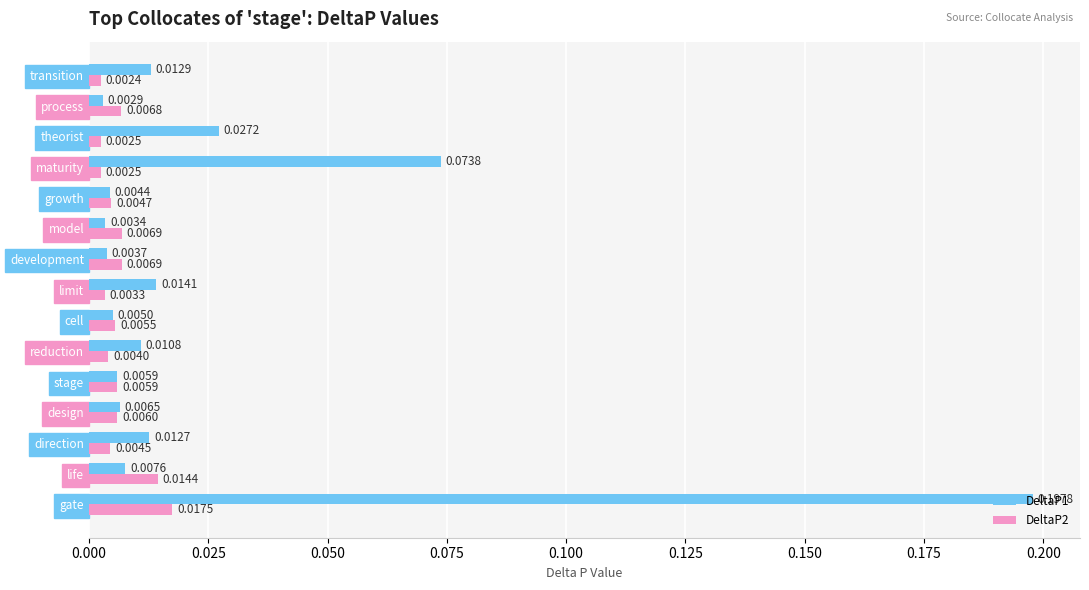

Which series has the widest spread of values?

DeltaP1